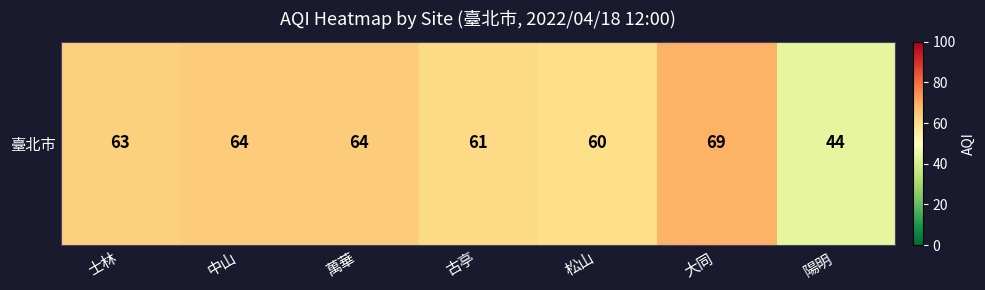

The chart shows a value of 44 at 陽明. True or false?

True